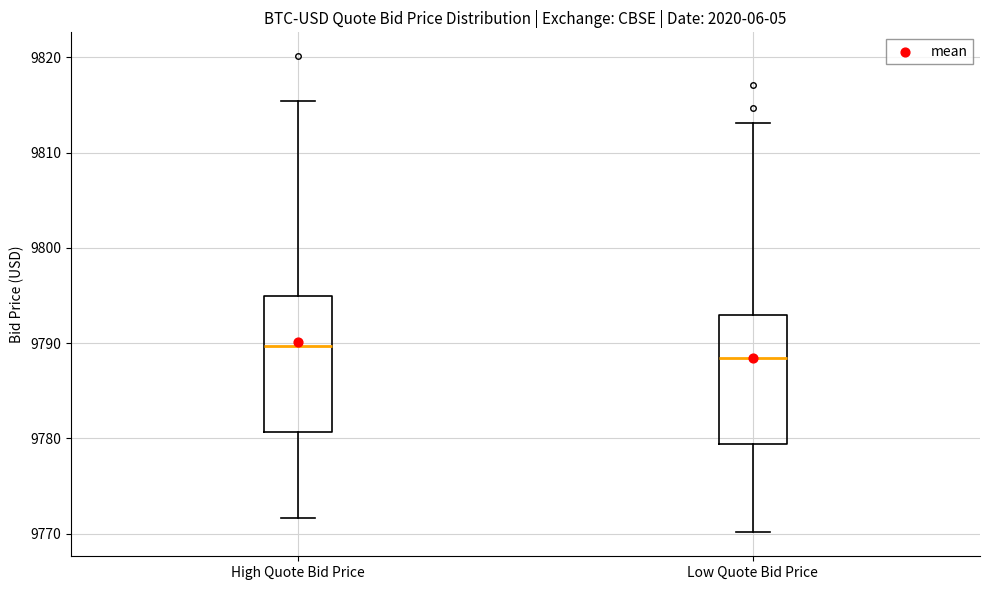

Where does the median line of the box for High Quote Bid Price sit on the y-axis? The values are not printed on the chart, so give them approximately, as read against the axis.

9790